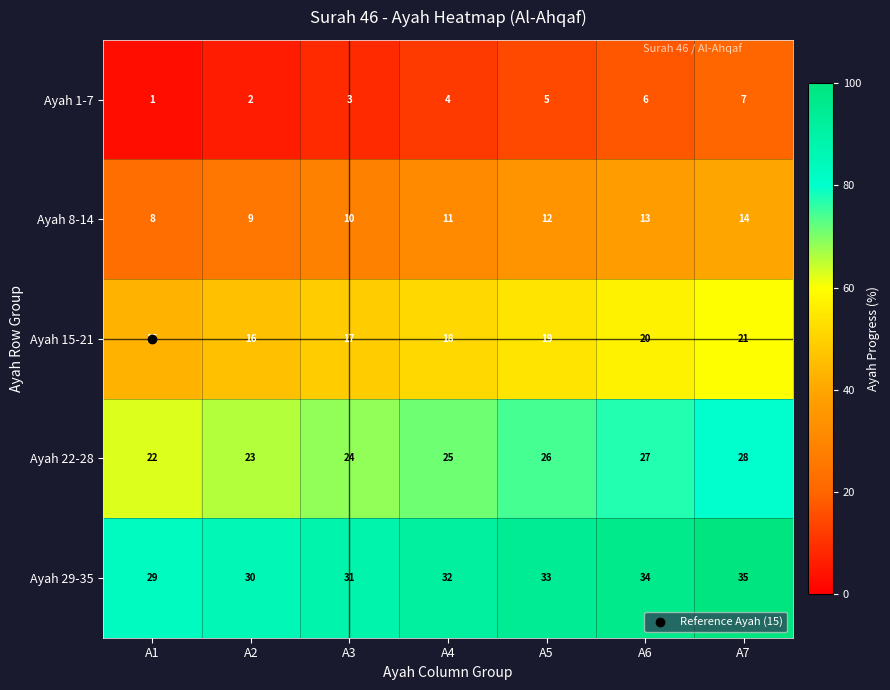

What is the total value across all series at A1?

75